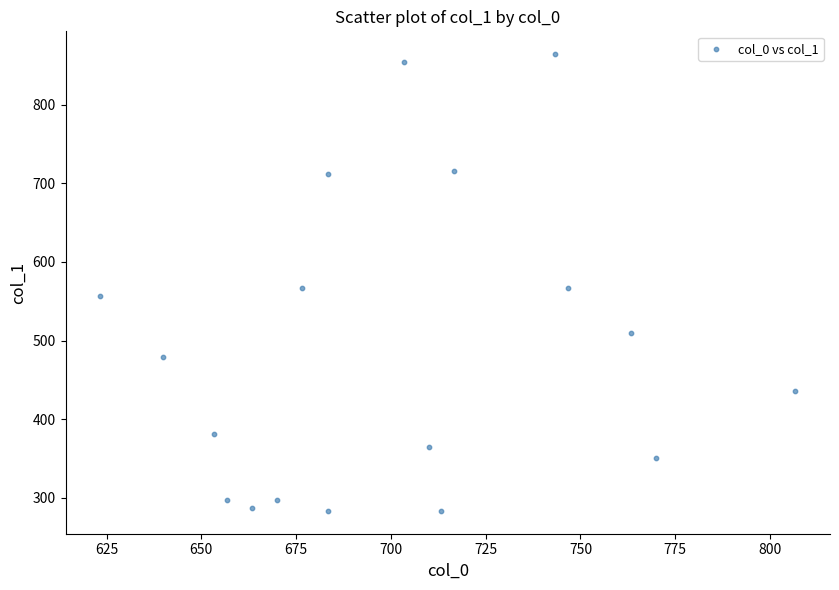

What is the range of X values (max minus min)?

183.3